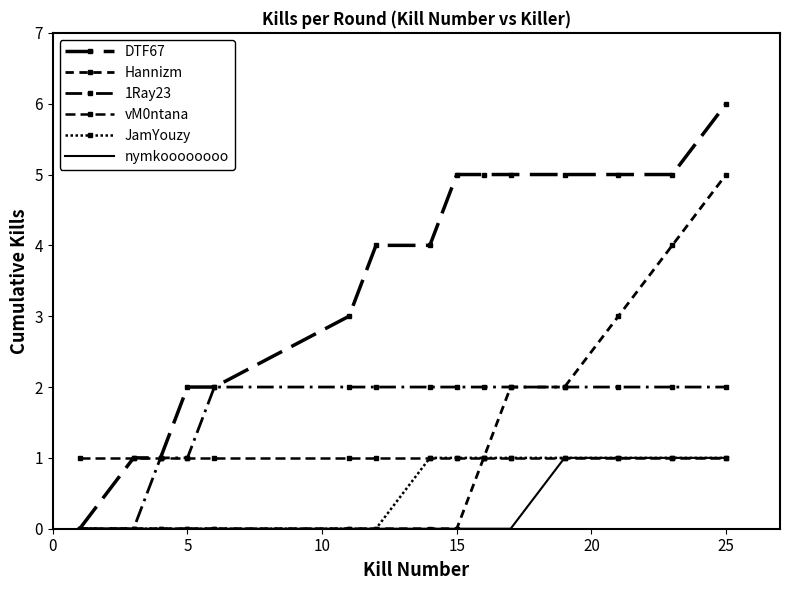

What is the greatest value displayed?

6